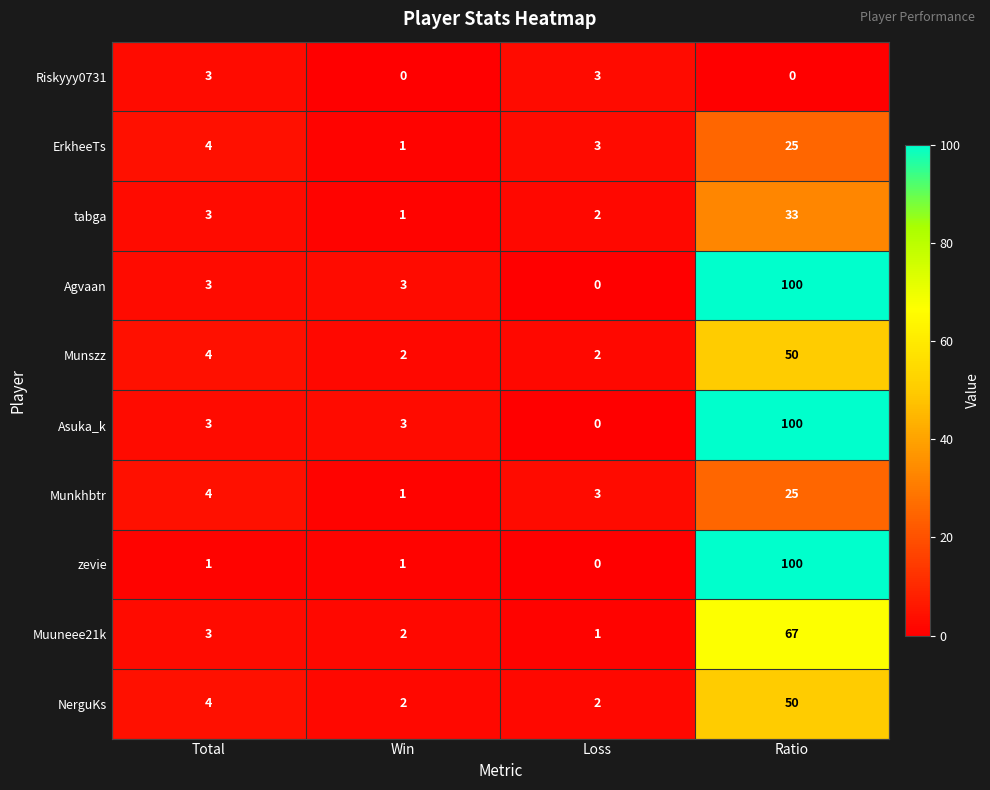

What is the spread (max minus min) of values at Total?

3